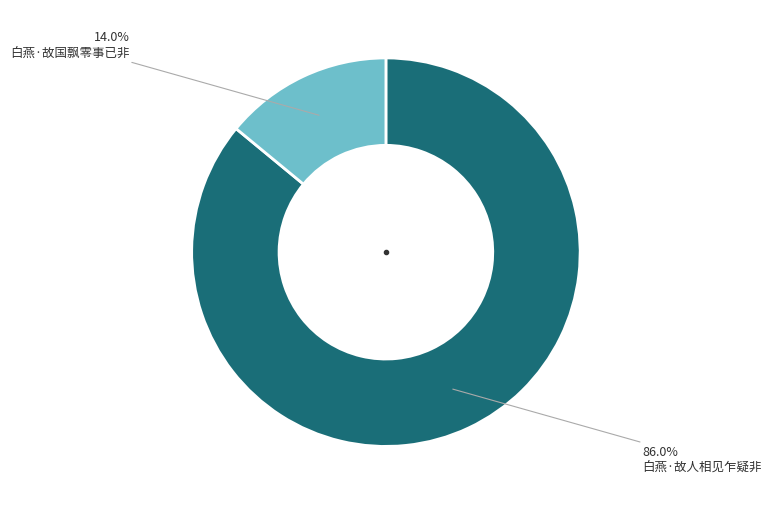

True or false: 白燕·故国飘零事已非 accounts for 14% of the total.

True